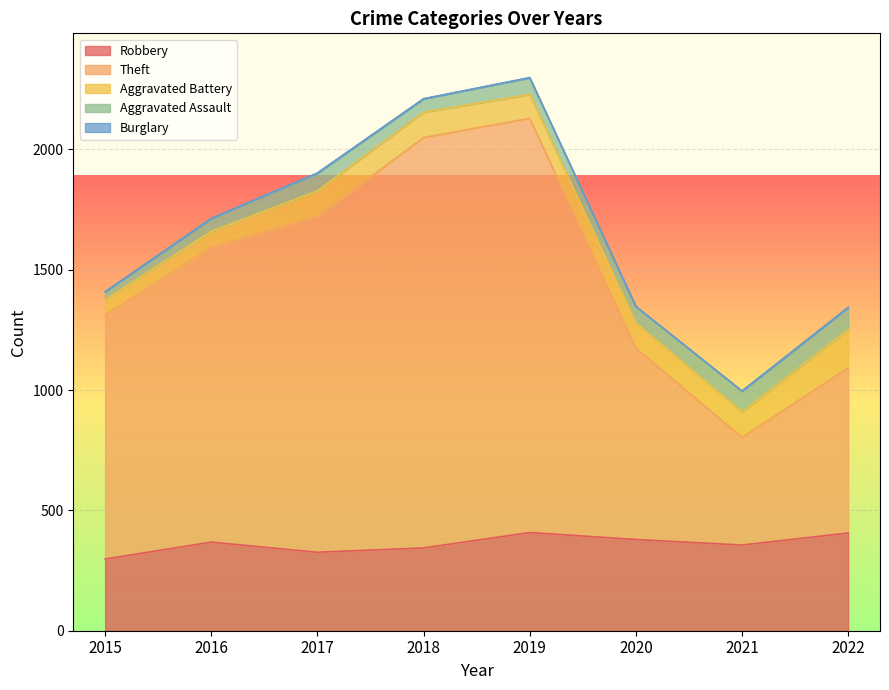

What is the greatest value displayed?

1721